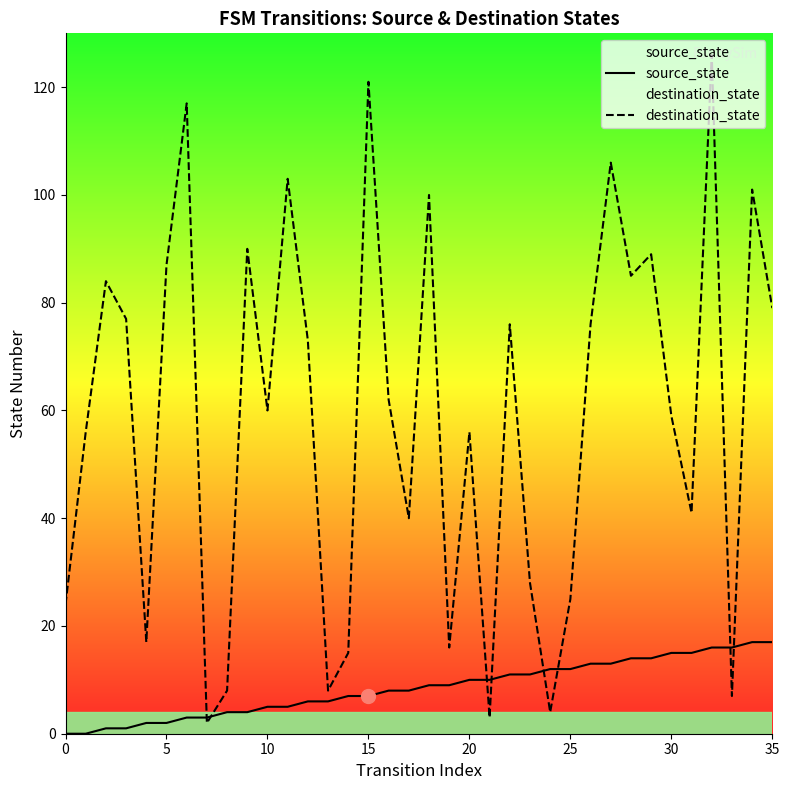

What is the difference between the maximum and minimum values in the source_state series?

17